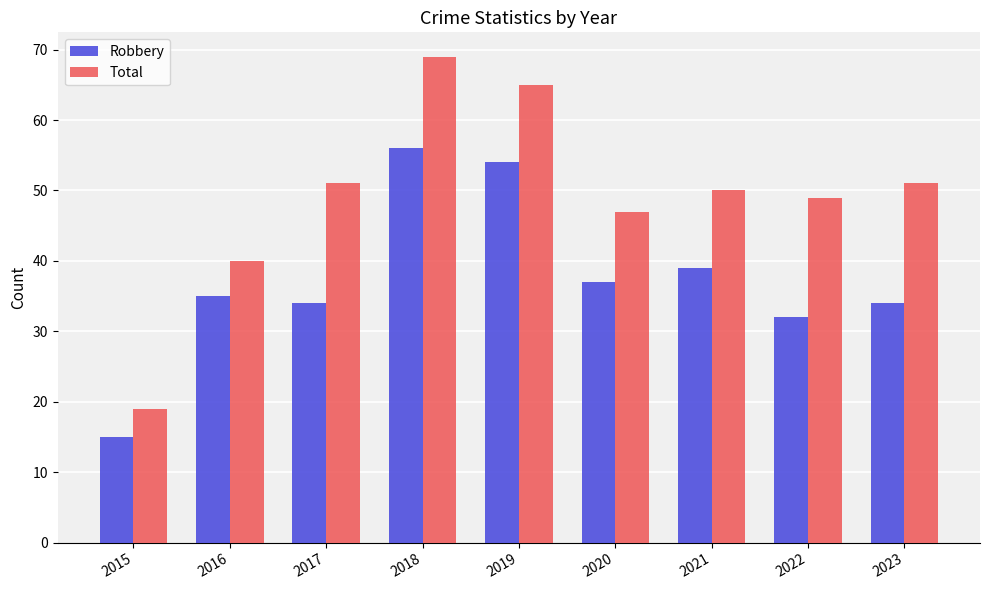

Reading left to right, what are all the values shown in this chart?

Robbery: 15	35	34	56	54	37	39	32	34
Total: 19	40	51	69	65	47	50	49	51